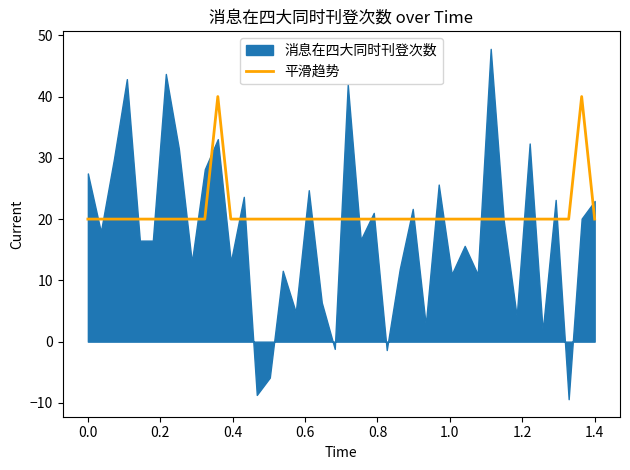

What is the maximum value for 平滑趋势?

40